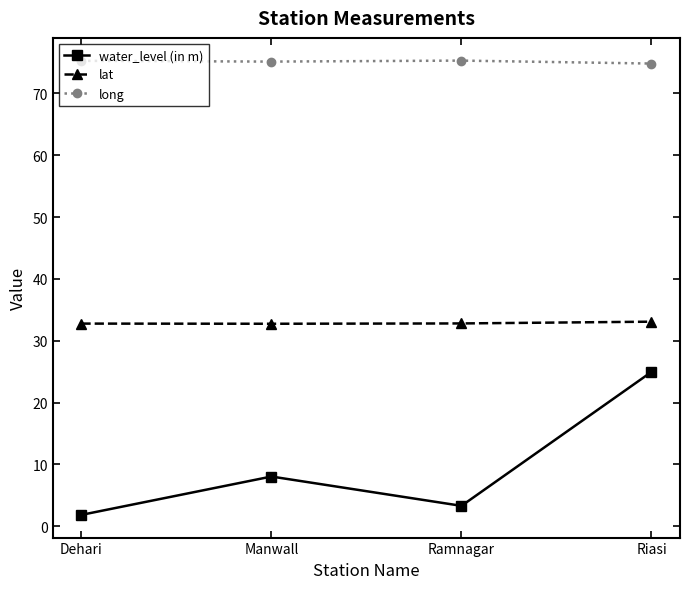

What is the spread (max minus min) of values at Manwall?

67.1